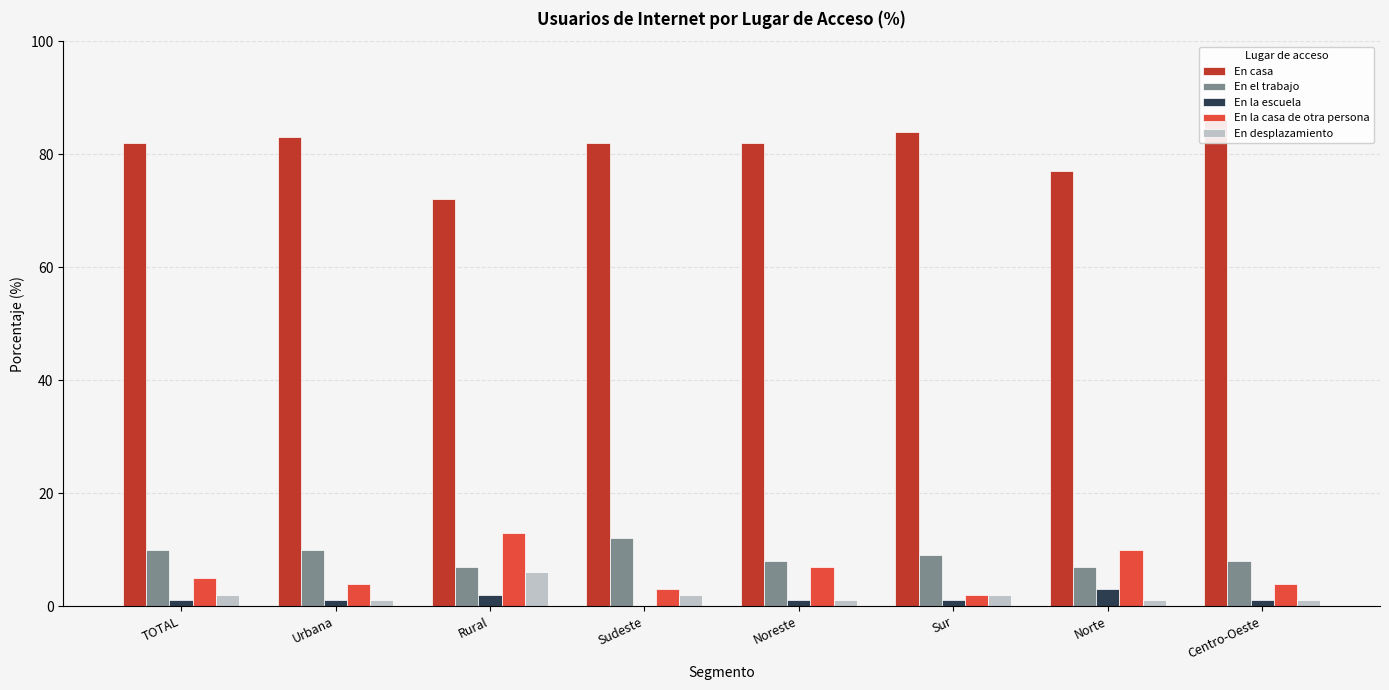

What are all the series names shown in the legend?

En casa, En el trabajo, En la escuela, En la casa de otra persona, En desplazamiento